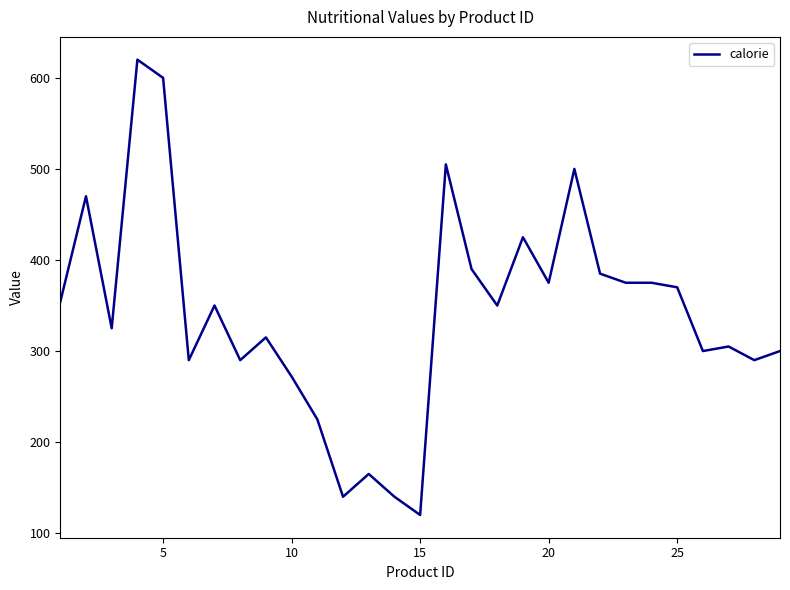

Reading left to right, transcribe all the data shown in this chart.

354	470	325	620	600	290	350	290	315	272	225	140	165	140	120	505	390	350	425	375	500	385	375	375	370	300	305	290	300